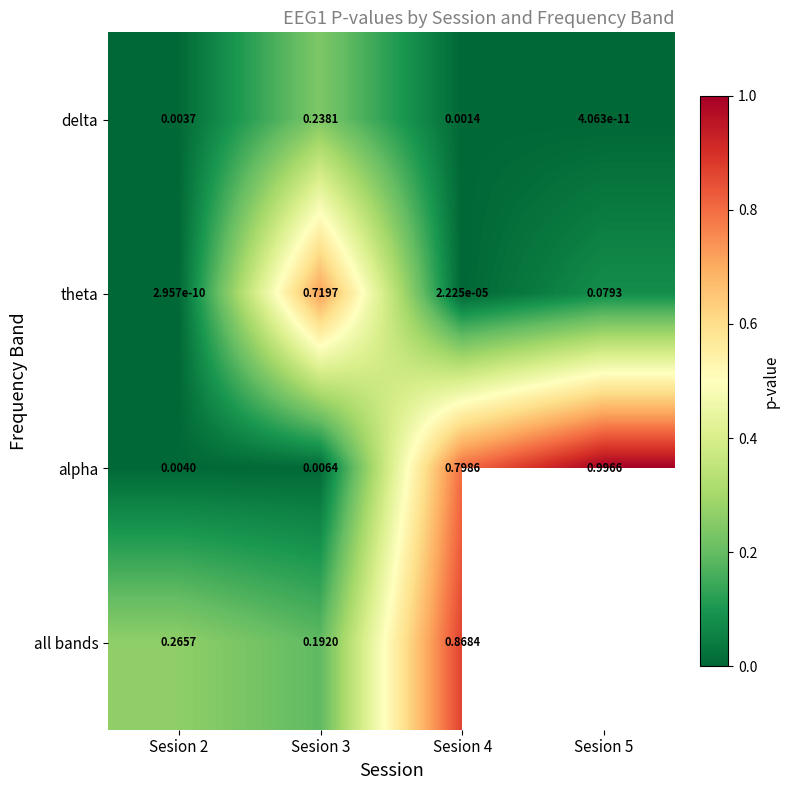

At which label is theta closest to 0?

Sesion 2